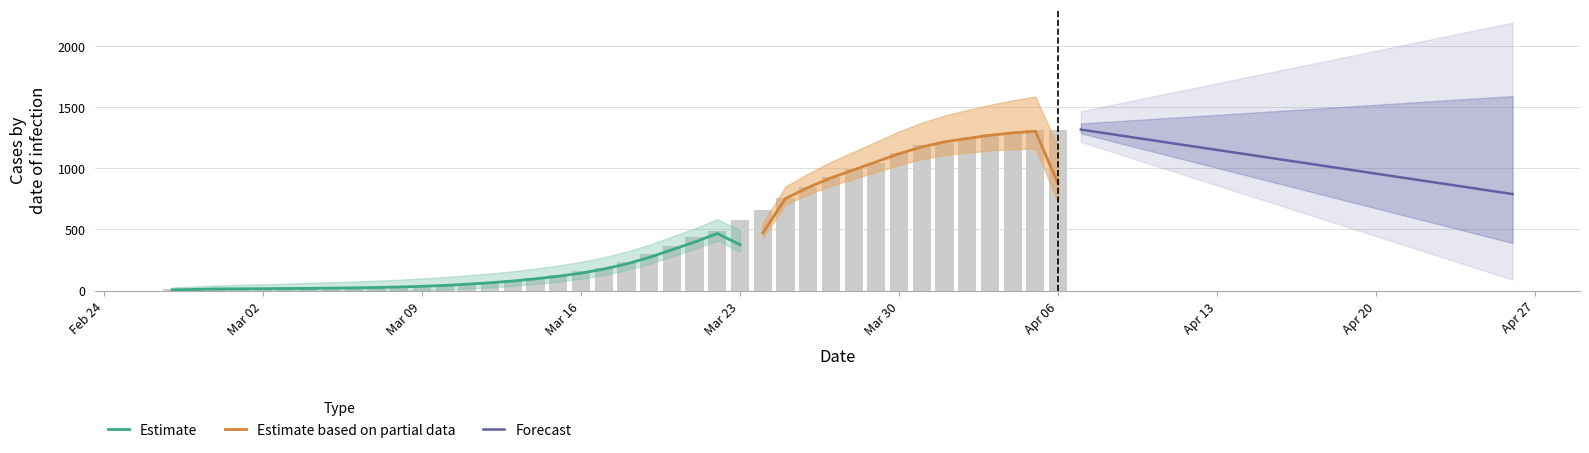

How many bars are there in total?

40